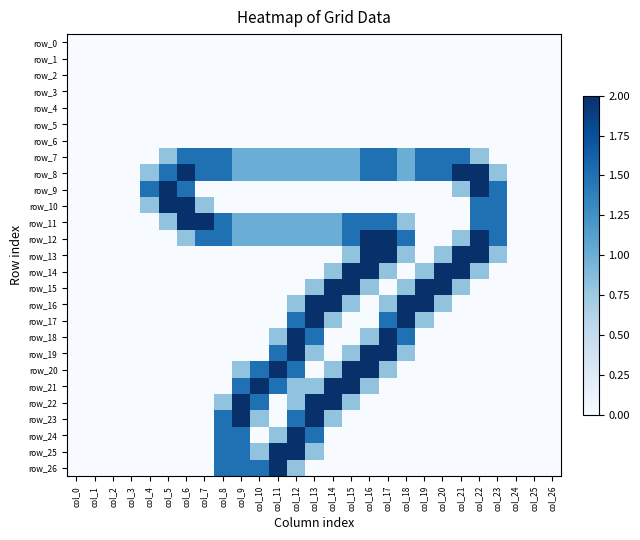

Reading left to right, list all the values displayed in this chart.

row_0: 0.0	0.0	0.0	0.0	0.0	0.0	0.0	0.0	0.0	0.0	0.0	0.0	0.0	0.0	0.0	0.0	0.0	0.0	0.0	0.0	0.0	0.0	0.0	0.0	0.0	0.0	0.0
row_1: 0.0	0.0	0.0	0.0	0.0	0.0	0.0	0.0	0.0	0.0	0.0	0.0	0.0	0.0	0.0	0.0	0.0	0.0	0.0	0.0	0.0	0.0	0.0	0.0	0.0	0.0	0.0
row_2: 0.0	0.0	0.0	0.0	0.0	0.0	0.0	0.0	0.0	0.0	0.0	0.0	0.0	0.0	0.0	0.0	0.0	0.0	0.0	0.0	0.0	0.0	0.0	0.0	0.0	0.0	0.0
row_3: 0.0	0.0	0.0	0.0	0.0	0.0	0.0	0.0	0.0	0.0	0.0	0.0	0.0	0.0	0.0	0.0	0.0	0.0	0.0	0.0	0.0	0.0	0.0	0.0	0.0	0.0	0.0
row_4: 0.0	0.0	0.0	0.0	0.0	0.0	0.0	0.0	0.0	0.0	0.0	0.0	0.0	0.0	0.0	0.0	0.0	0.0	0.0	0.0	0.0	0.0	0.0	0.0	0.0	0.0	0.0
row_5: 0.0	0.0	0.0	0.0	0.0	0.0	0.0	0.0	0.0	0.0	0.0	0.0	0.0	0.0	0.0	0.0	0.0	0.0	0.0	0.0	0.0	0.0	0.0	0.0	0.0	0.0	0.0
row_6: 0.0	0.0	0.0	0.0	0.0	0.0	0.0	0.0	0.0	0.0	0.0	0.0	0.0	0.0	0.0	0.0	0.0	0.0	0.0	0.0	0.0	0.0	0.0	0.0	0.0	0.0	0.0
row_7: 0.0	0.0	0.0	0.0	0.0	0.8	1.5	1.5	1.5	1.0	1.0	1.0	1.0	1.0	1.0	1.0	1.5	1.5	1.0	1.5	1.5	1.5	0.8	0.0	0.0	0.0	0.0
row_8: 0.0	0.0	0.0	0.0	0.8	1.5	2.0	1.5	1.5	1.0	1.0	1.0	1.0	1.0	1.0	1.0	1.5	1.5	1.0	1.5	1.5	2.0	2.0	0.8	0.0	0.0	0.0
row_9: 0.0	0.0	0.0	0.0	1.5	2.0	1.5	0.0	0.0	0.0	0.0	0.0	0.0	0.0	0.0	0.0	0.0	0.0	0.0	0.0	0.0	0.8	2.0	1.5	0.0	0.0	0.0
row_10: 0.0	0.0	0.0	0.0	0.8	2.0	2.0	0.8	0.0	0.0	0.0	0.0	0.0	0.0	0.0	0.0	0.0	0.0	0.0	0.0	0.0	0.0	1.5	1.5	0.0	0.0	0.0
row_11: 0.0	0.0	0.0	0.0	0.0	0.8	2.0	2.0	1.5	1.0	1.0	1.0	1.0	1.0	1.0	1.5	1.5	1.5	0.8	0.0	0.0	0.0	1.5	1.5	0.0	0.0	0.0
row_12: 0.0	0.0	0.0	0.0	0.0	0.0	0.8	1.5	1.5	1.0	1.0	1.0	1.0	1.0	1.0	1.5	2.0	2.0	1.5	0.0	0.0	0.8	2.0	1.5	0.0	0.0	0.0
row_13: 0.0	0.0	0.0	0.0	0.0	0.0	0.0	0.0	0.0	0.0	0.0	0.0	0.0	0.0	0.0	0.8	2.0	2.0	0.8	0.0	0.8	2.0	2.0	0.8	0.0	0.0	0.0
row_14: 0.0	0.0	0.0	0.0	0.0	0.0	0.0	0.0	0.0	0.0	0.0	0.0	0.0	0.0	0.8	2.0	2.0	0.8	0.0	0.8	2.0	2.0	0.8	0.0	0.0	0.0	0.0
row_15: 0.0	0.0	0.0	0.0	0.0	0.0	0.0	0.0	0.0	0.0	0.0	0.0	0.0	0.8	2.0	2.0	0.8	0.0	0.8	2.0	2.0	0.8	0.0	0.0	0.0	0.0	0.0
row_16: 0.0	0.0	0.0	0.0	0.0	0.0	0.0	0.0	0.0	0.0	0.0	0.0	0.8	2.0	2.0	0.8	0.0	0.8	2.0	2.0	0.8	0.0	0.0	0.0	0.0	0.0	0.0
row_17: 0.0	0.0	0.0	0.0	0.0	0.0	0.0	0.0	0.0	0.0	0.0	0.0	1.5	2.0	0.8	0.0	0.0	1.5	2.0	0.8	0.0	0.0	0.0	0.0	0.0	0.0	0.0
row_18: 0.0	0.0	0.0	0.0	0.0	0.0	0.0	0.0	0.0	0.0	0.0	0.8	2.0	1.5	0.0	0.0	0.8	2.0	1.5	0.0	0.0	0.0	0.0	0.0	0.0	0.0	0.0
row_19: 0.0	0.0	0.0	0.0	0.0	0.0	0.0	0.0	0.0	0.0	0.0	1.5	2.0	0.8	0.0	0.8	2.0	2.0	0.8	0.0	0.0	0.0	0.0	0.0	0.0	0.0	0.0
row_20: 0.0	0.0	0.0	0.0	0.0	0.0	0.0	0.0	0.0	0.8	1.5	2.0	1.5	0.0	0.8	2.0	2.0	0.8	0.0	0.0	0.0	0.0	0.0	0.0	0.0	0.0	0.0
row_21: 0.0	0.0	0.0	0.0	0.0	0.0	0.0	0.0	0.0	1.5	2.0	1.5	0.8	0.8	2.0	2.0	0.8	0.0	0.0	0.0	0.0	0.0	0.0	0.0	0.0	0.0	0.0
row_22: 0.0	0.0	0.0	0.0	0.0	0.0	0.0	0.0	0.8	2.0	1.5	0.0	0.8	2.0	2.0	0.8	0.0	0.0	0.0	0.0	0.0	0.0	0.0	0.0	0.0	0.0	0.0
row_23: 0.0	0.0	0.0	0.0	0.0	0.0	0.0	0.0	1.5	2.0	0.8	0.0	1.5	2.0	0.8	0.0	0.0	0.0	0.0	0.0	0.0	0.0	0.0	0.0	0.0	0.0	0.0
row_24: 0.0	0.0	0.0	0.0	0.0	0.0	0.0	0.0	1.5	1.5	0.0	0.8	2.0	1.5	0.0	0.0	0.0	0.0	0.0	0.0	0.0	0.0	0.0	0.0	0.0	0.0	0.0
row_25: 0.0	0.0	0.0	0.0	0.0	0.0	0.0	0.0	1.5	1.5	0.8	2.0	2.0	0.8	0.0	0.0	0.0	0.0	0.0	0.0	0.0	0.0	0.0	0.0	0.0	0.0	0.0
row_26: 0.0	0.0	0.0	0.0	0.0	0.0	0.0	0.0	1.5	1.5	1.5	2.0	0.8	0.0	0.0	0.0	0.0	0.0	0.0	0.0	0.0	0.0	0.0	0.0	0.0	0.0	0.0